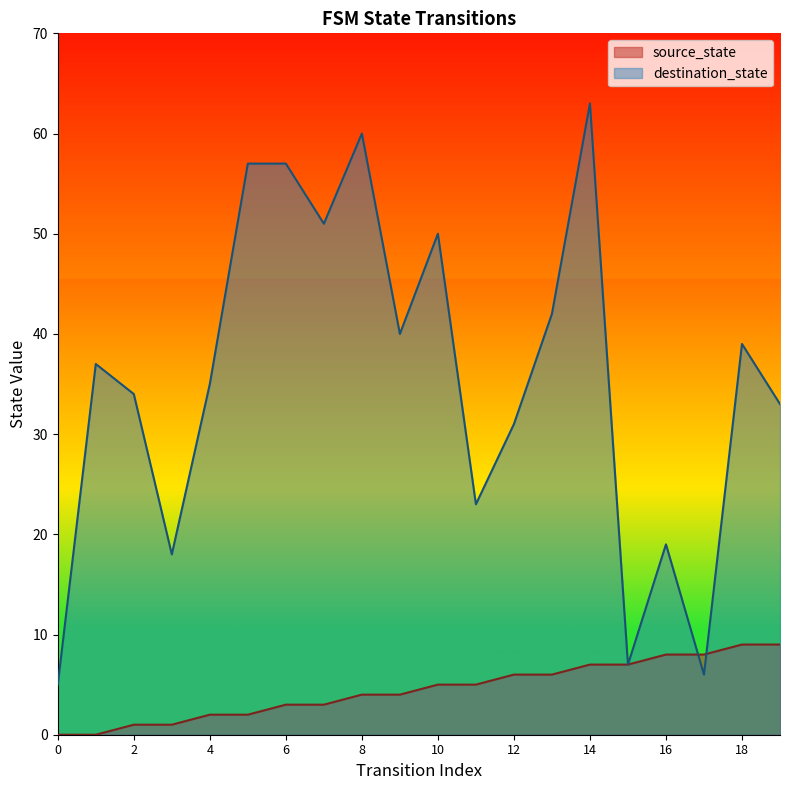

Which category has the highest value in the source_state series?

18